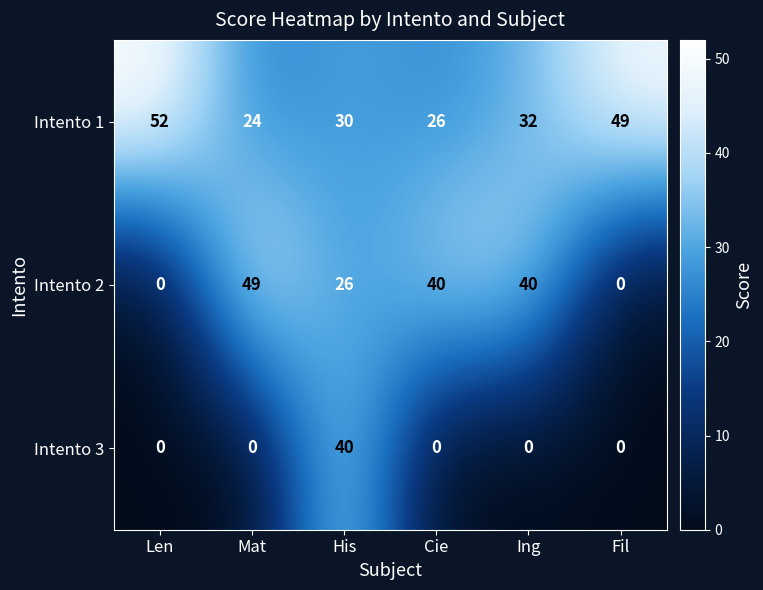

What is the approximate value of Intento 1 at Mat, to the nearest 10?

20